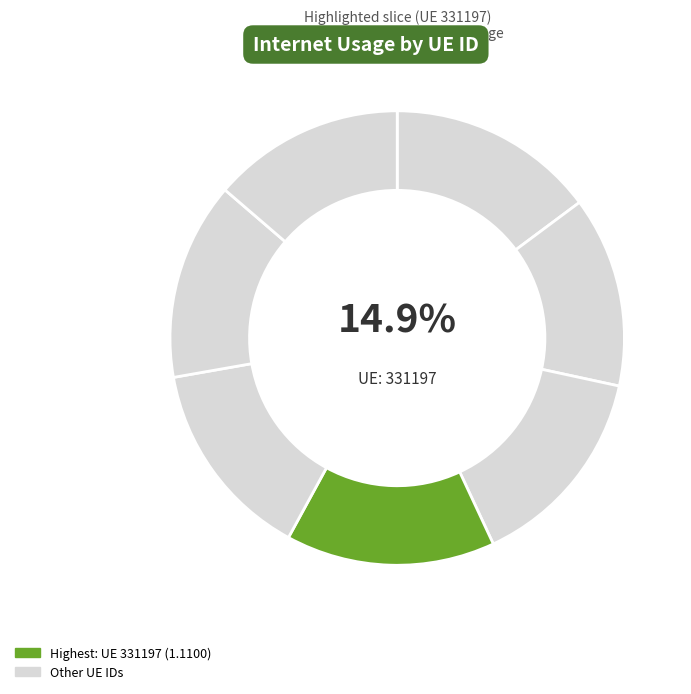

Does any single category account for the majority?

No